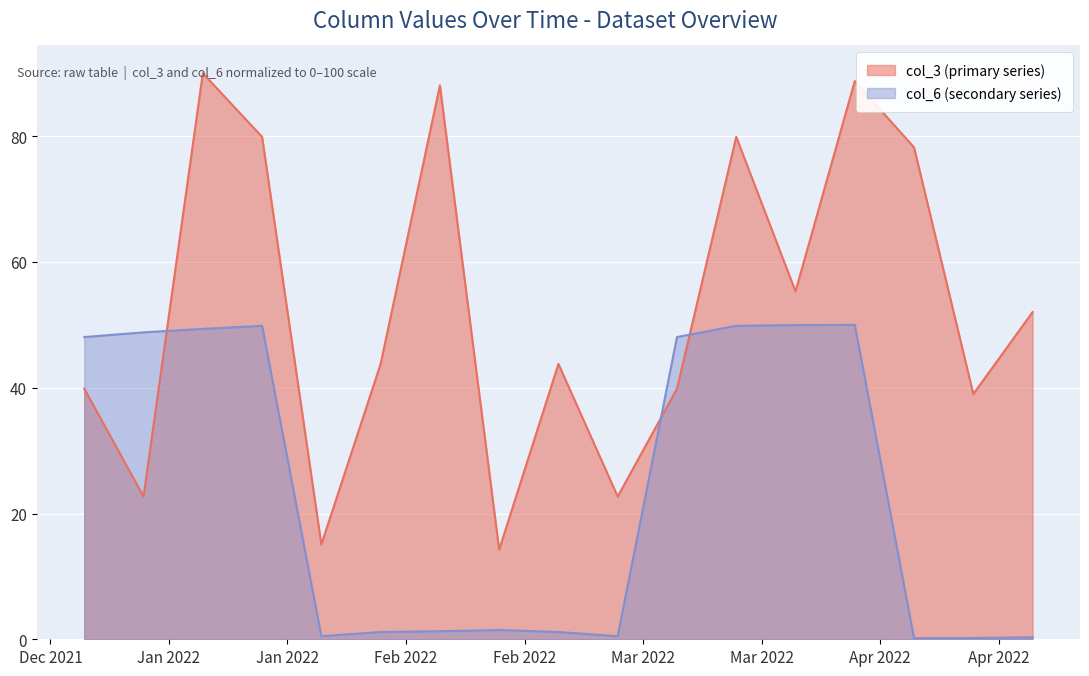

What is the lowest value of the col_3 (primary) series?

14.2